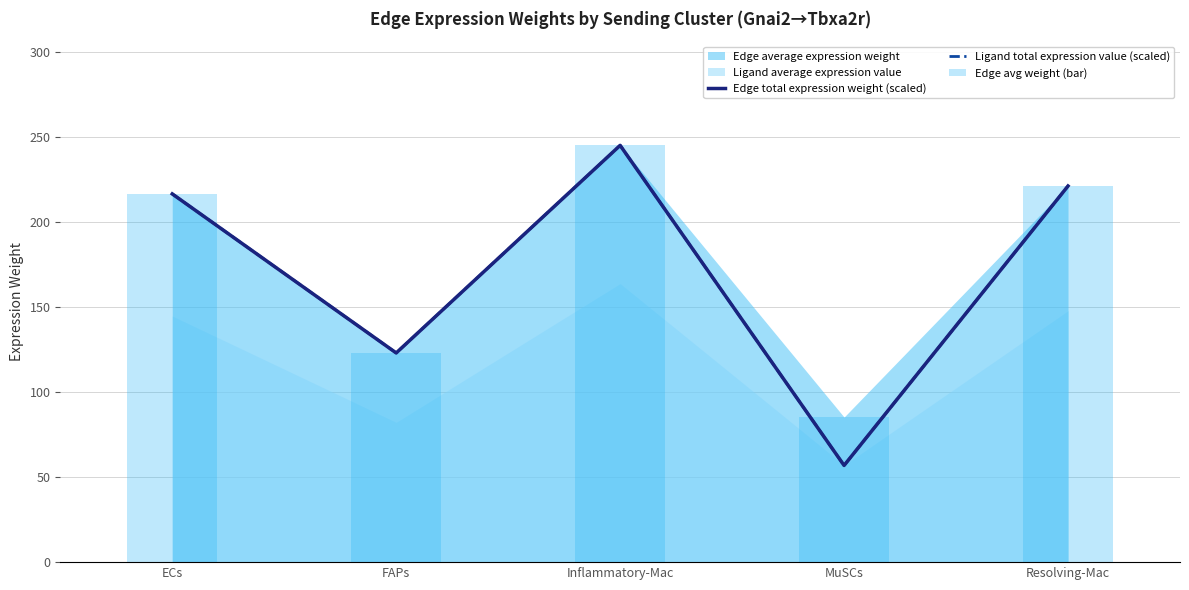

What is the value of the Edge total expression weight (scaled) bar at the 2nd from the left?

123.0